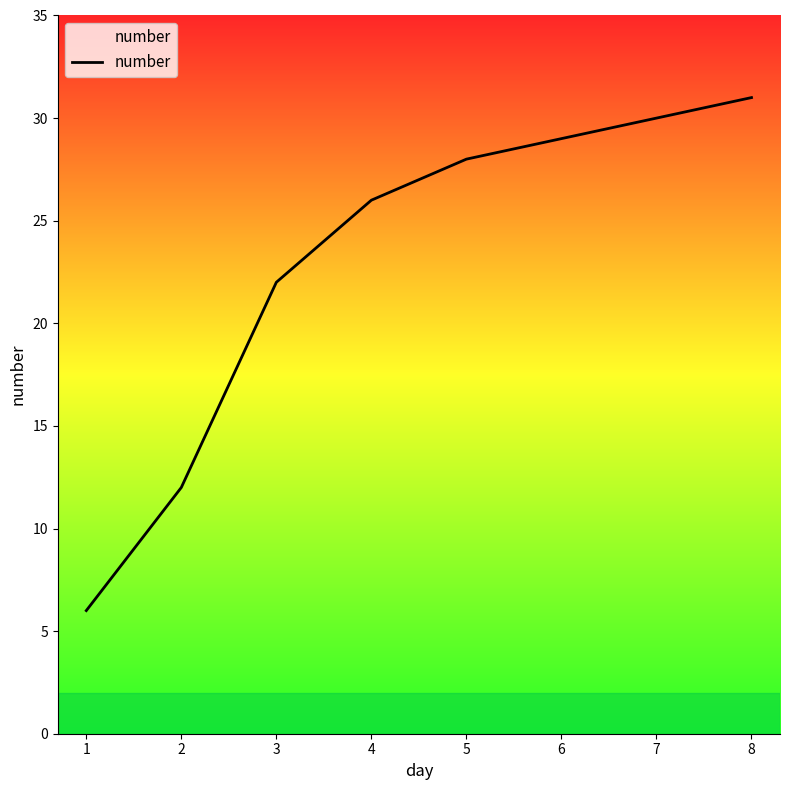

How many values are below 28?

4